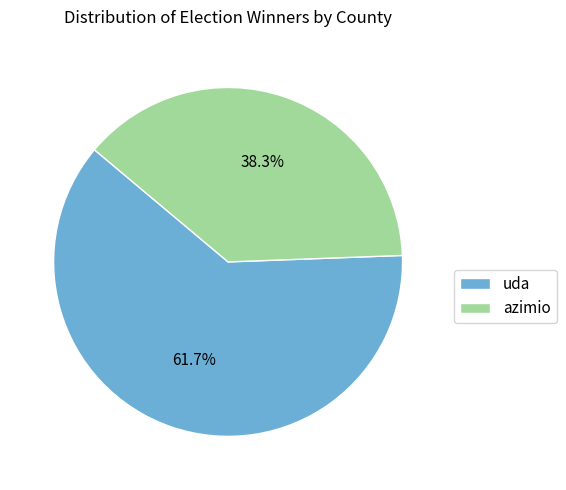

The uda slice represents 62% of the pie. True or false?

True